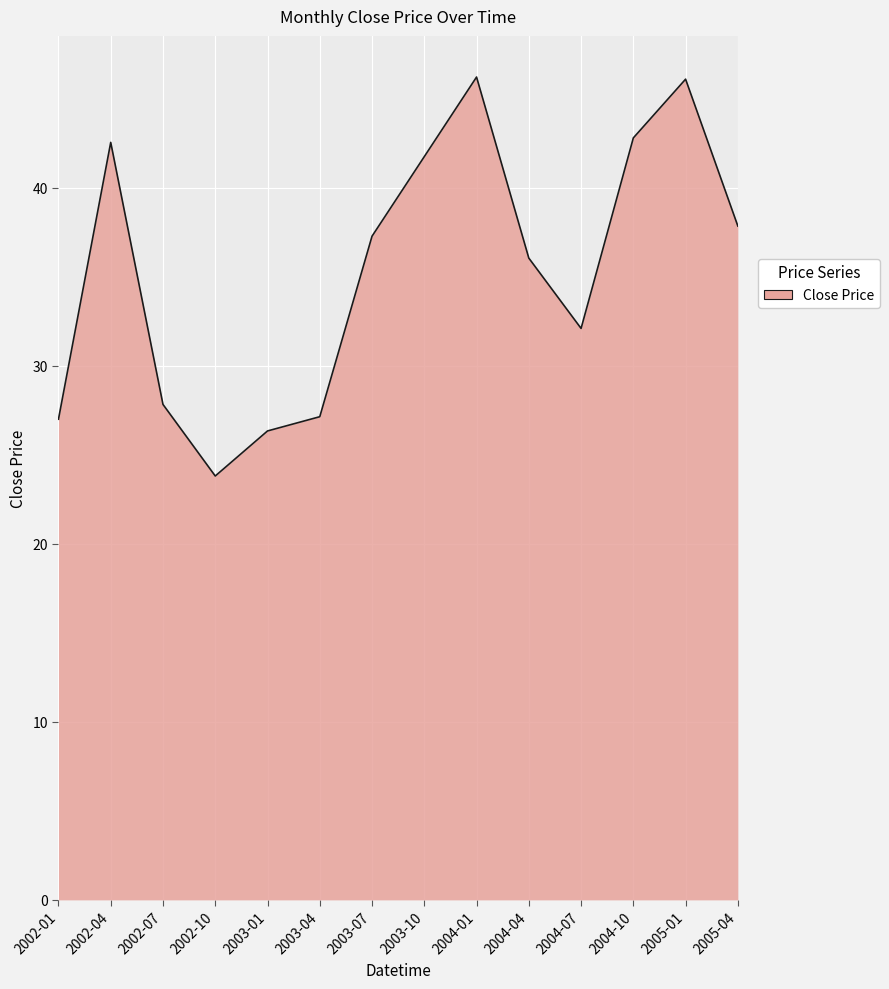

True or false: the data shows 24.9 at 2003-10.

False